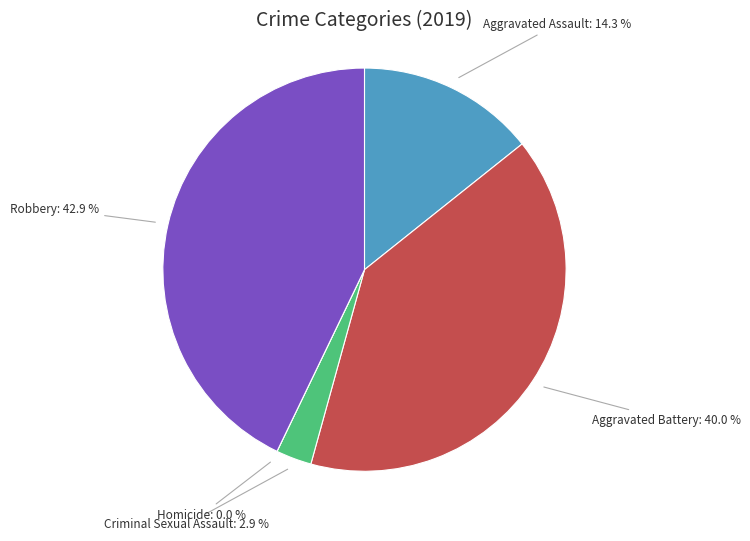

Is it true that Robbery is 43% of the pie?

True